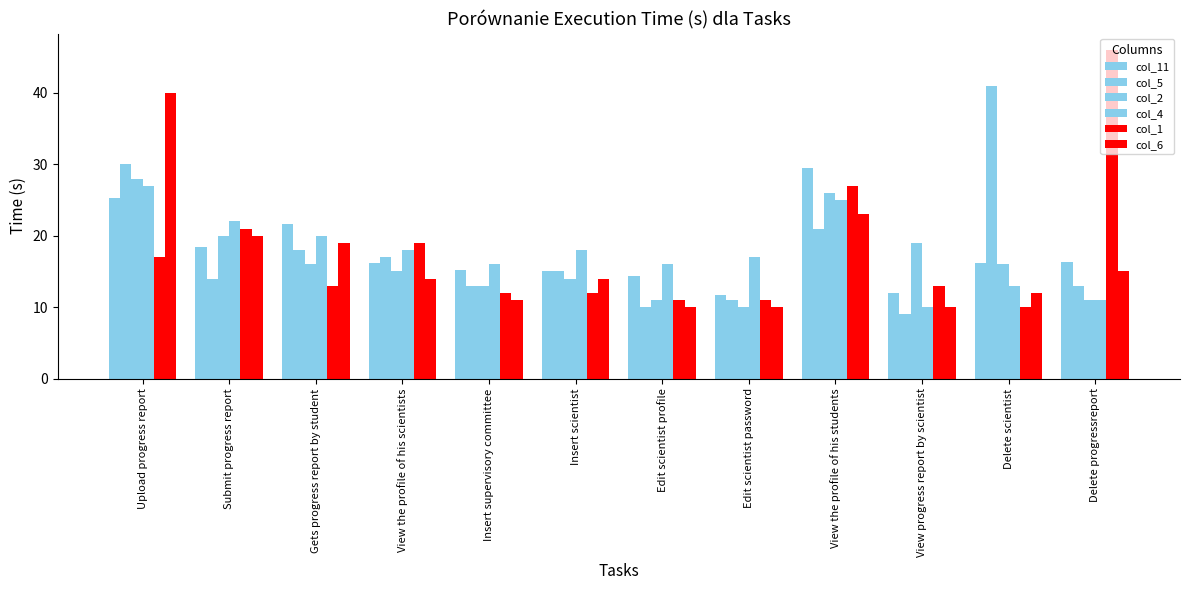

How many values in the col_5 series are below 15?

6